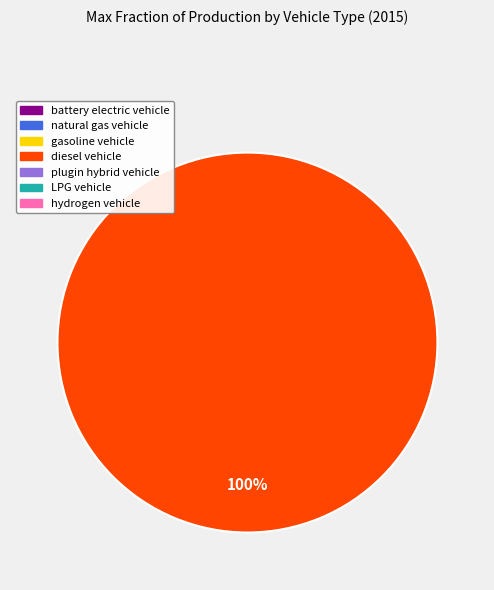

Does any single category account for the majority?

Yes